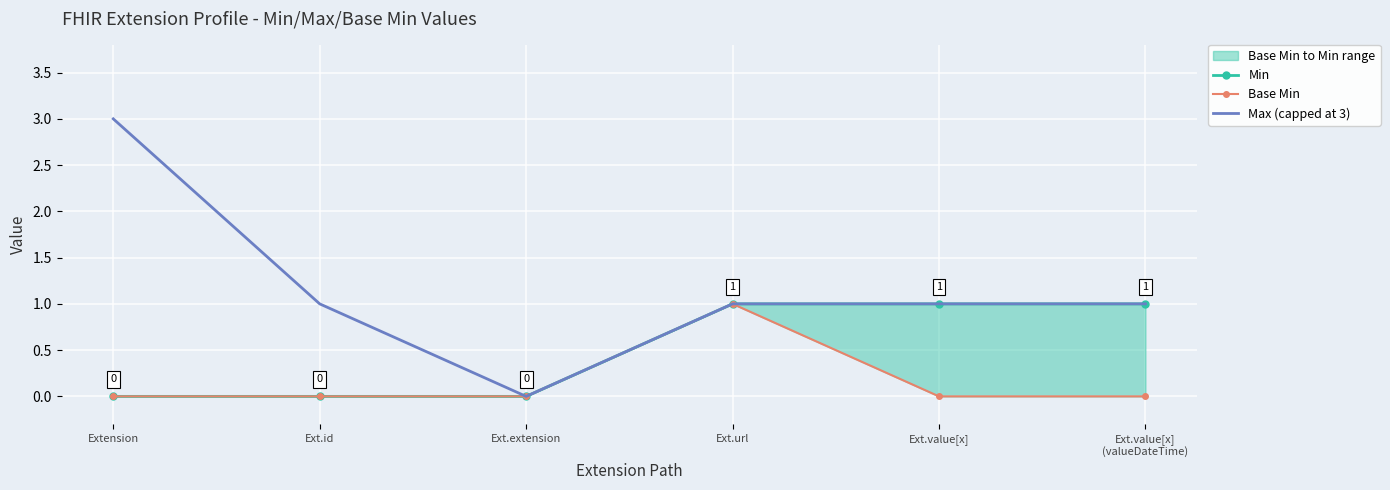

What is the average value of the Max (capped at 3) series?

1